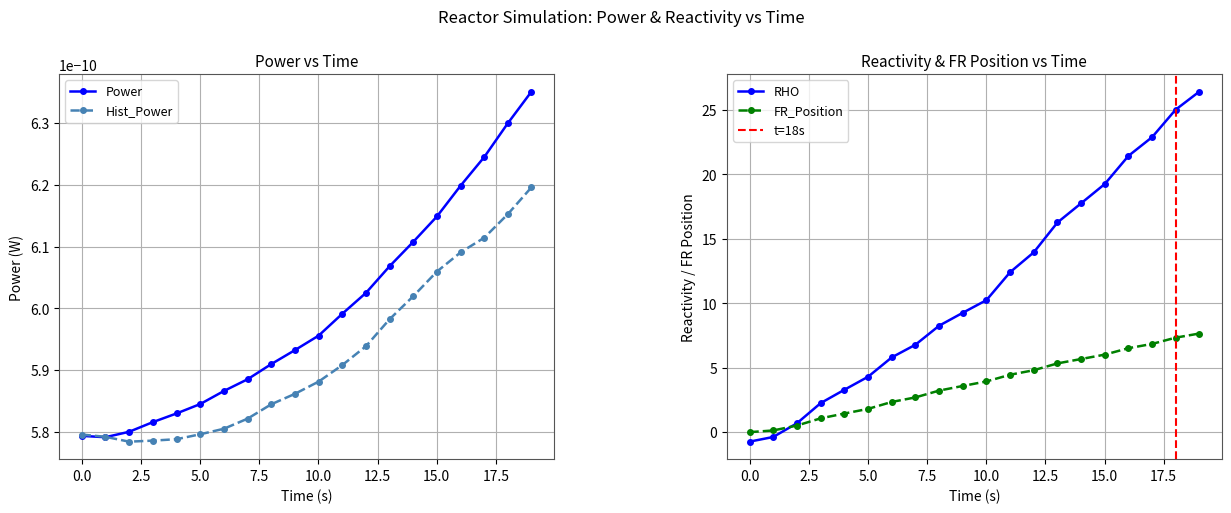

What is the maximum value for FR_Position?

7.7